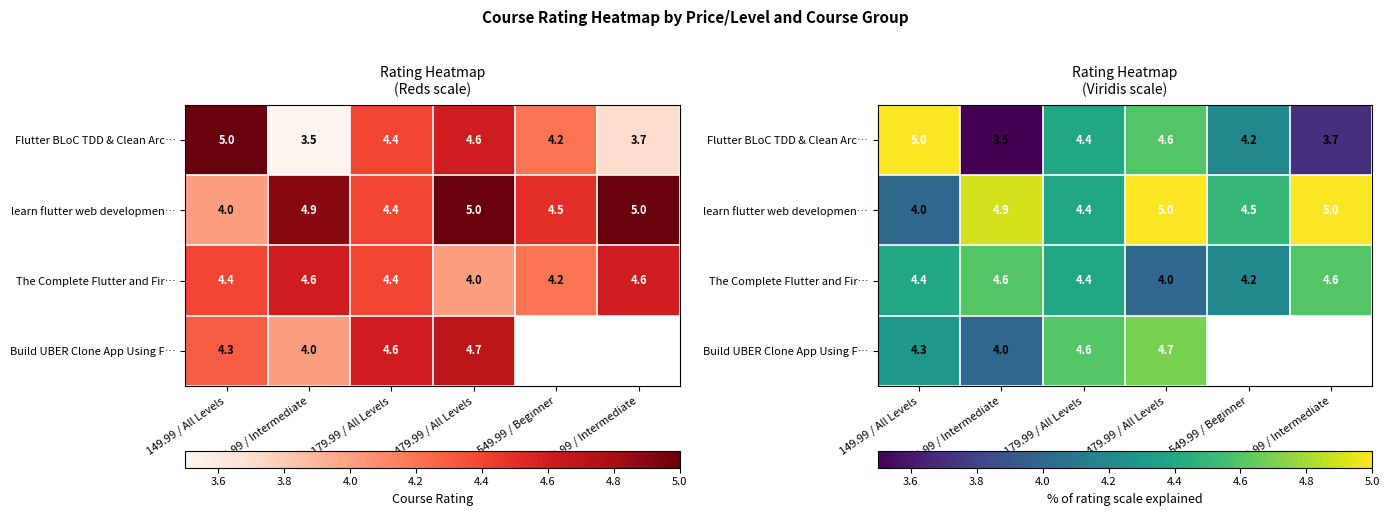

How many categories are shown in the chart?

6